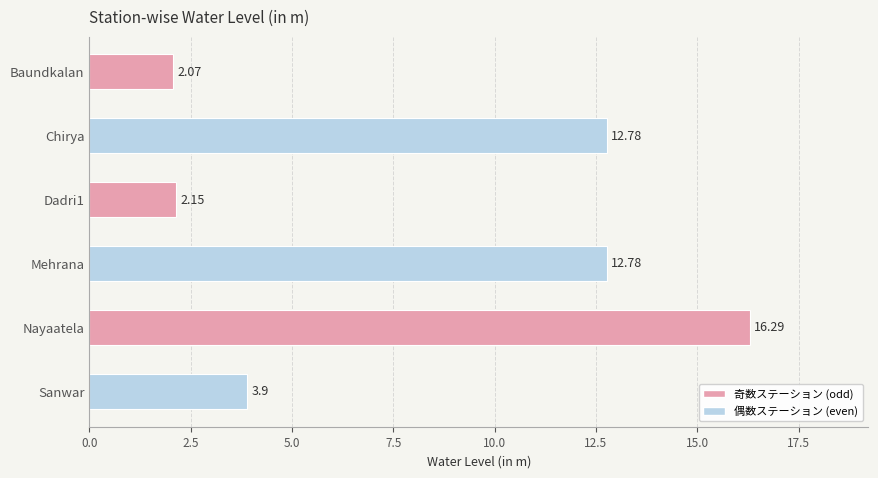

What is the sum of all values?

50.0